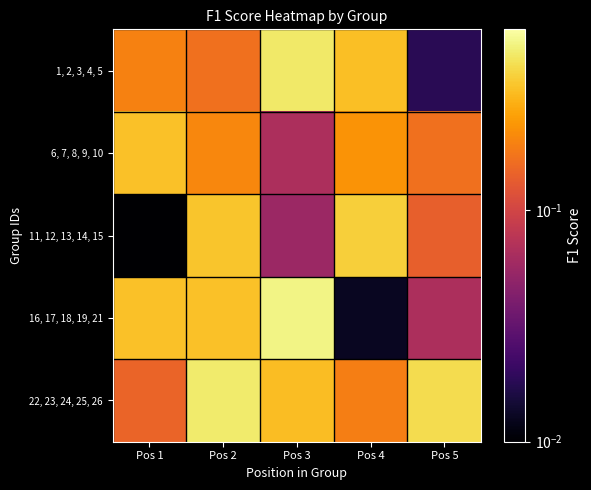

Reading right to left, what are all the values shown in this chart?

1, 2, 3, 4, 5: Pos 5=0.0	Pos 4=0.3	Pos 3=0.5	Pos 2=0.2	Pos 1=0.2
6, 7, 8, 9, 10: Pos 5=0.2	Pos 4=0.2	Pos 3=0.1	Pos 2=0.2	Pos 1=0.3
11, 12, 13, 14, 15: Pos 5=0.1	Pos 4=0.4	Pos 3=0.1	Pos 2=0.3	Pos 1=0.0
16, 17, 18, 19, 21: Pos 5=0.1	Pos 4=0.0	Pos 3=0.5	Pos 2=0.3	Pos 1=0.3
22, 23, 24, 25, 26: Pos 5=0.4	Pos 4=0.2	Pos 3=0.3	Pos 2=0.5	Pos 1=0.1